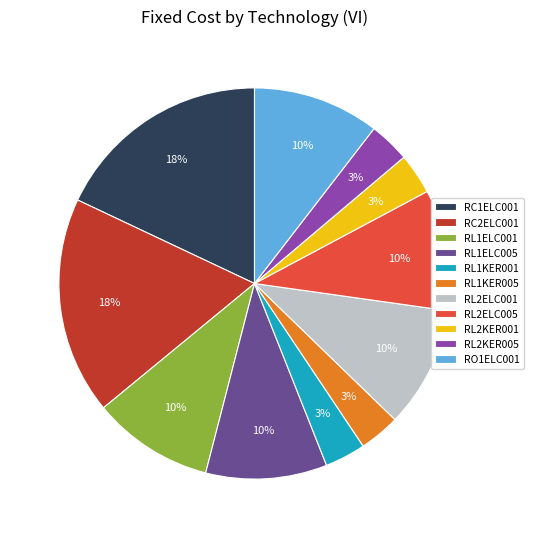

Count the number of slices in the pie.

11